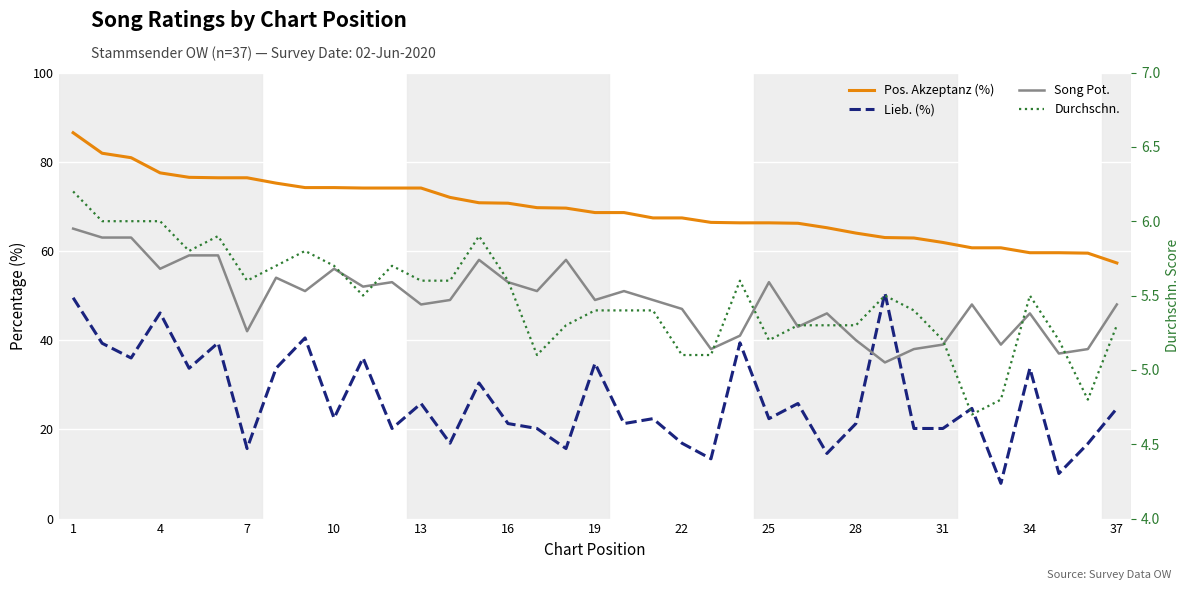

What are all the series names shown in the legend?

Pos. Akzeptanz (%), Lieb. (%), Song Pot., Durchschn.